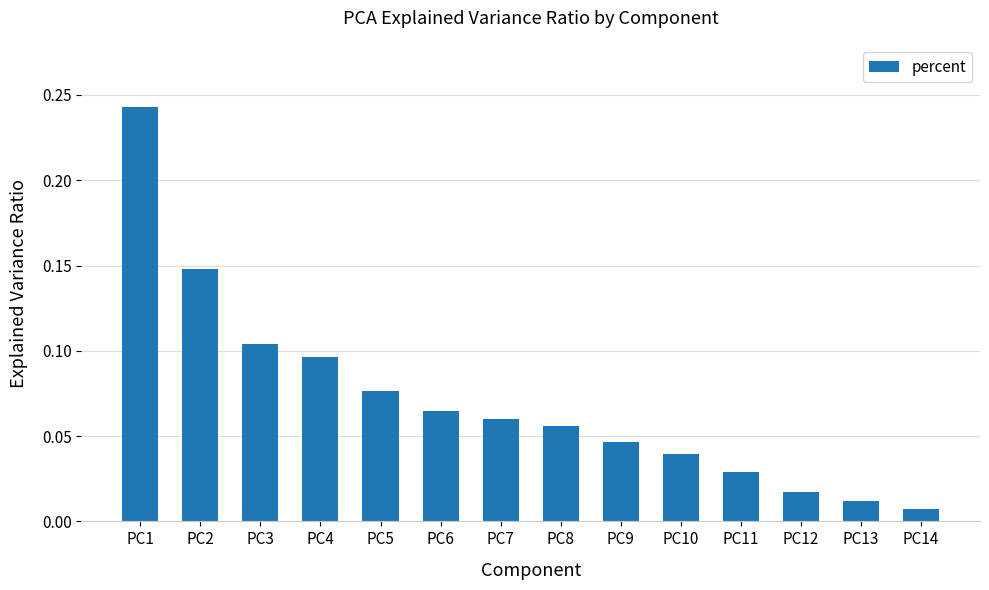

Which has a higher value, PC5 or PC12?

PC5